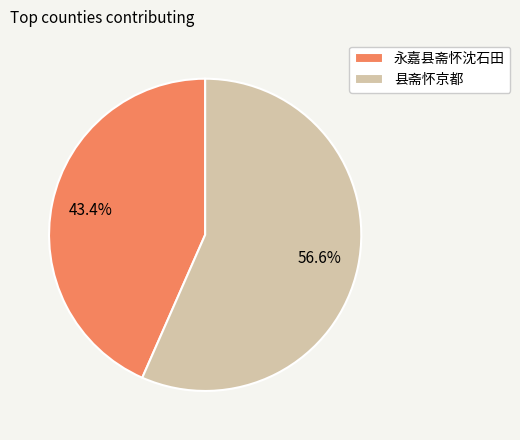

Between 县斋怀京都 and 永嘉县斋怀沈石田, which is larger?

县斋怀京都